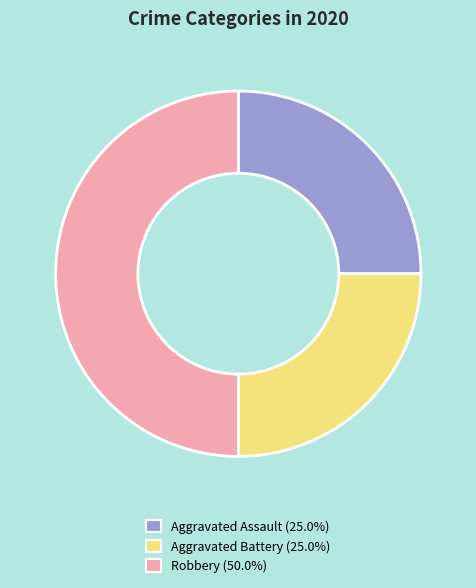

Does Aggravated Assault account for over 50% of the chart?

No